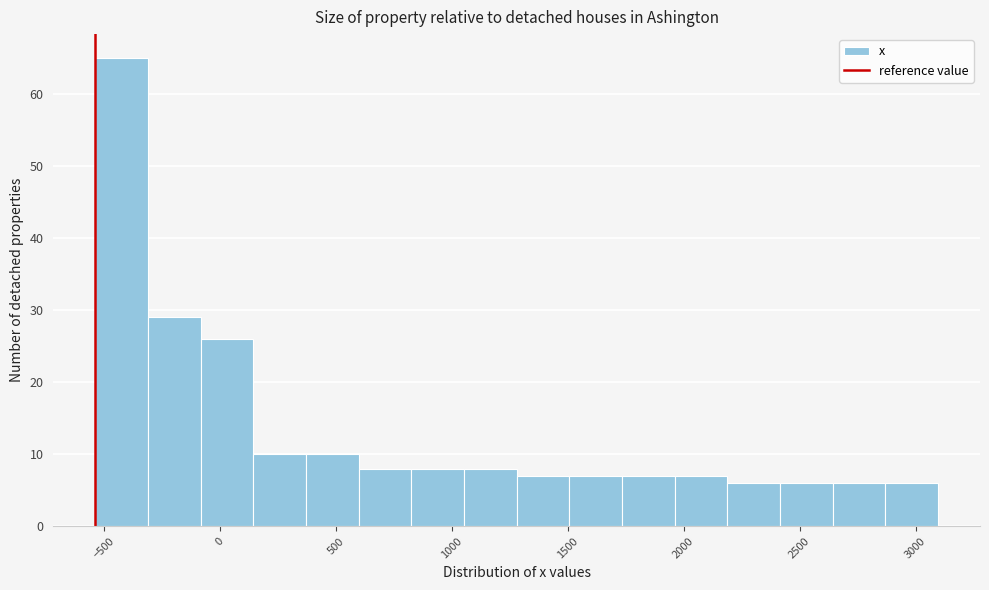

Reading left to right, list every bar in this chart as the range it spans on the x-axis followed by its height. Neither the bar edges nor the heights are printed on the chart, so give them approximately, as read against the axes.

-550 to -300: 65
-300 to -100: 29
-100 to 150: 26
150 to 350: 10
350 to 600: 10
600 to 850: 8
850 to 1050: 8
1050 to 1300: 8
1300 to 1500: 7
1500 to 1750: 7
1750 to 1950: 7
1950 to 2200: 7
2200 to 2400: 6
2400 to 2650: 6
2650 to 2850: 6
2850 to 3100: 6